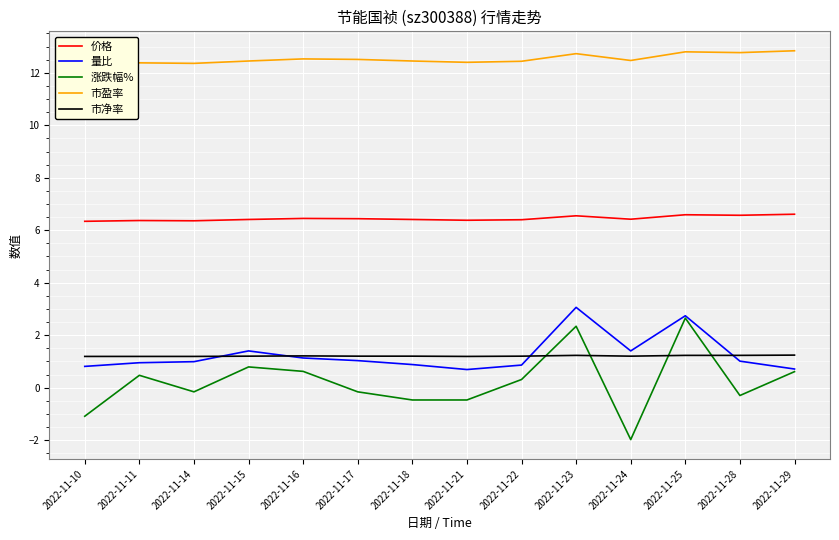

True or false: 市净率 has a value of 0.5 at 2022-11-11.

False